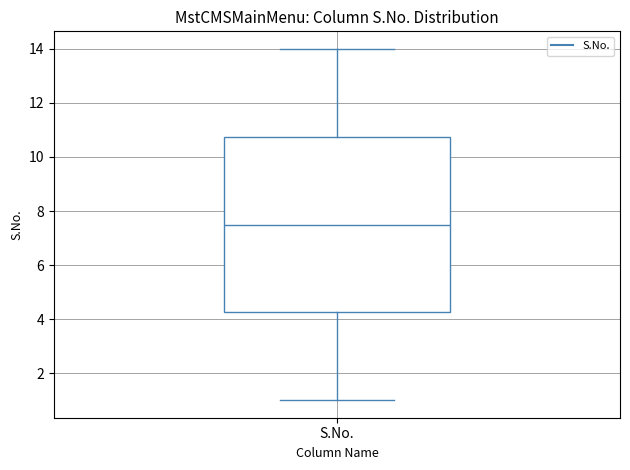

Read this box plot against the y-axis: the position of the median line, the range covered by the box, and the ends of both whiskers. The values are not printed on the chart, so give them approximately, as read against the axis.

median 7.6, box 4.2 to 10.8, whiskers 1.0 to 14.0